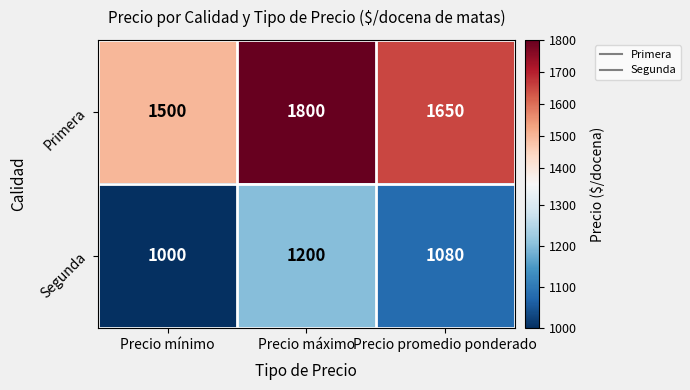

What is the spread (max minus min) of values at Precio máximo?

600